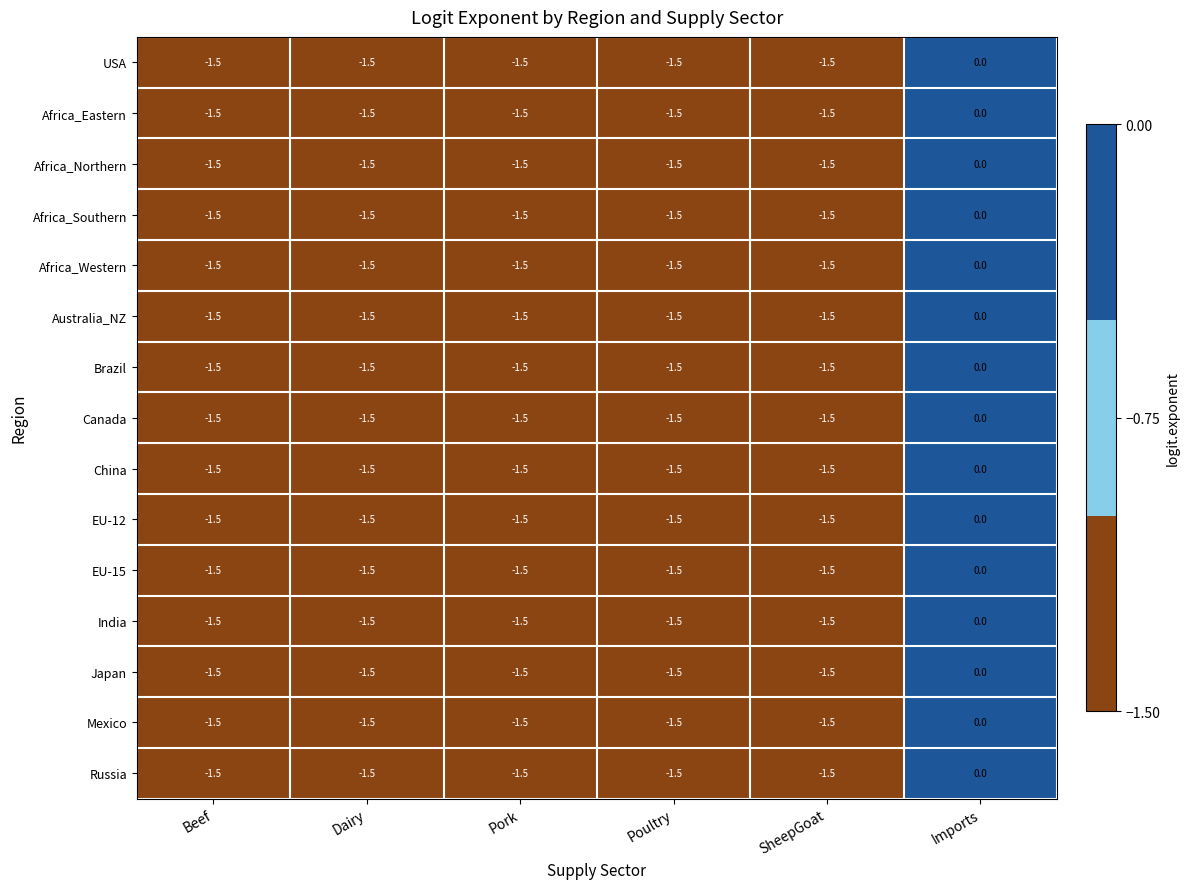

What value does the EU-15 series have at Pork?

-1.5